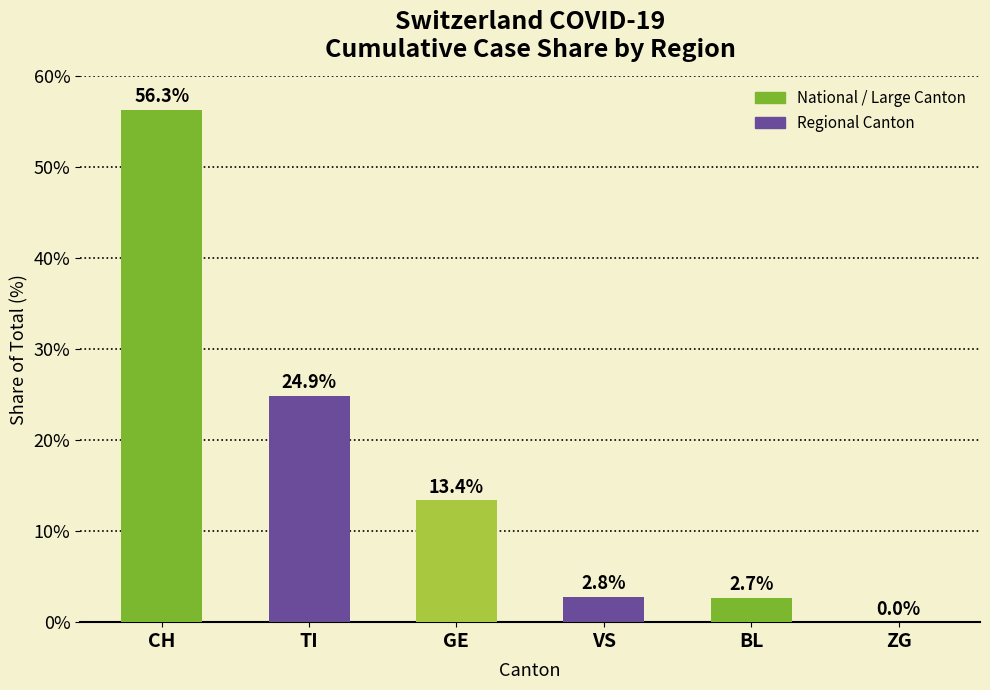

Reading right to left, list all the values displayed in this chart.

ZG=0.0	BL=2.7	VS=2.8	GE=13.4	TI=24.9	CH=56.3